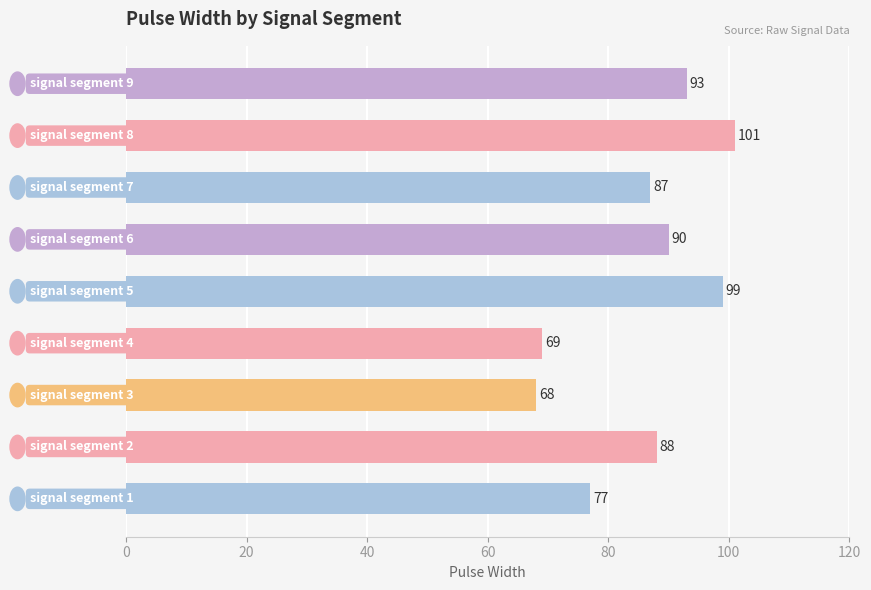

What is the smallest value displayed?

68